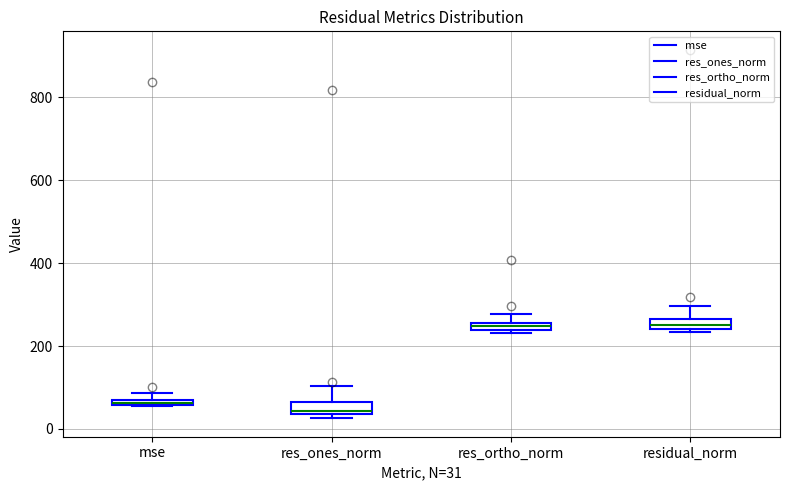

Where is the lower edge of the box for res_ones_norm on the y-axis? The values are not printed on the chart, so give them approximately, as read against the axis.

40